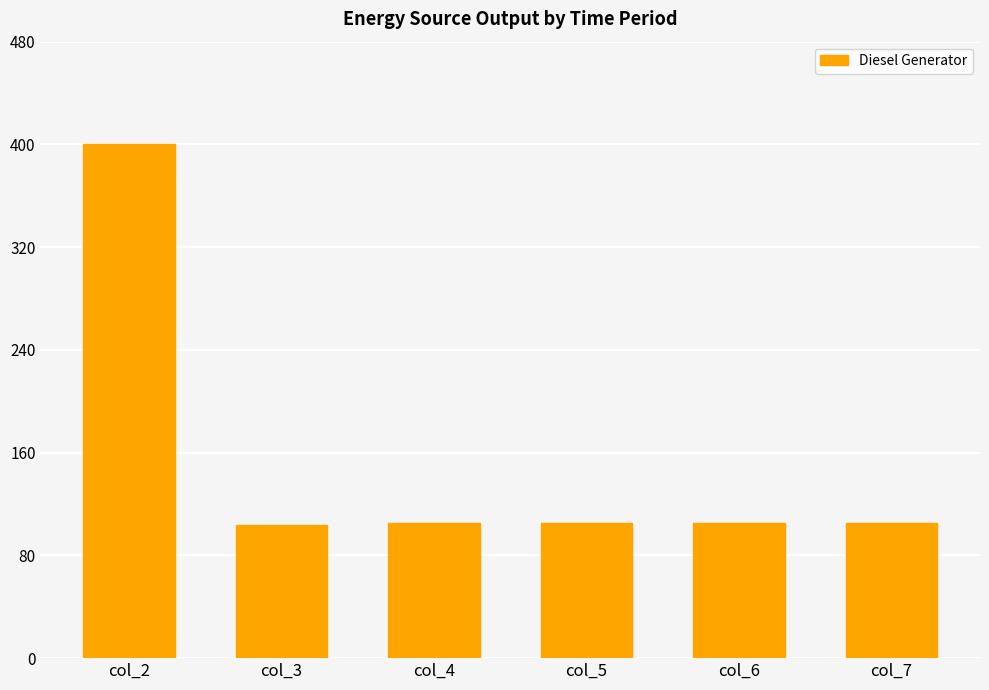

Between col_2 and col_5, which is larger?

col_2